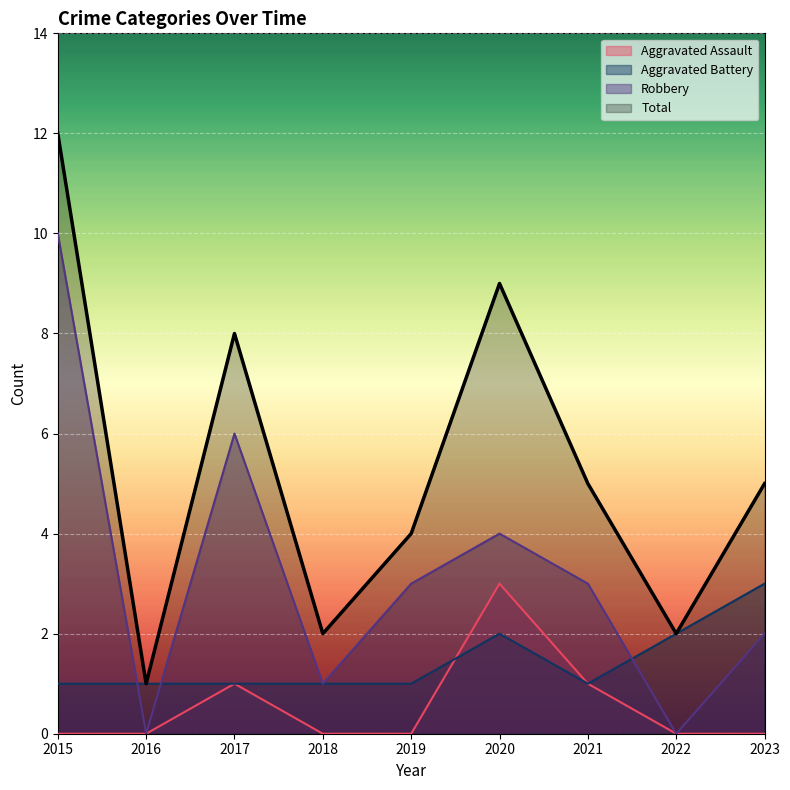

The Aggravated Assault series shows -1 at 2015. True or false?

False